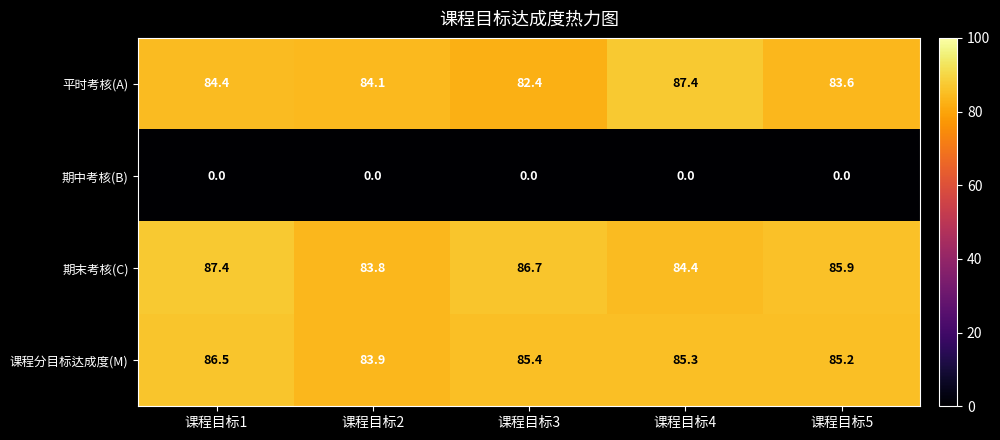

The value of 期中考核(B) at 课程目标3 is 0.0. True or false?

True